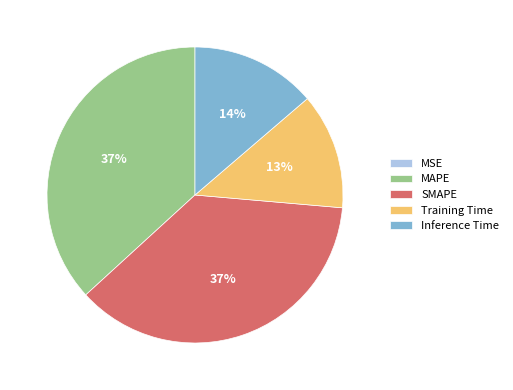

What percentage is the SMAPE slice, to the nearest percent?

37%